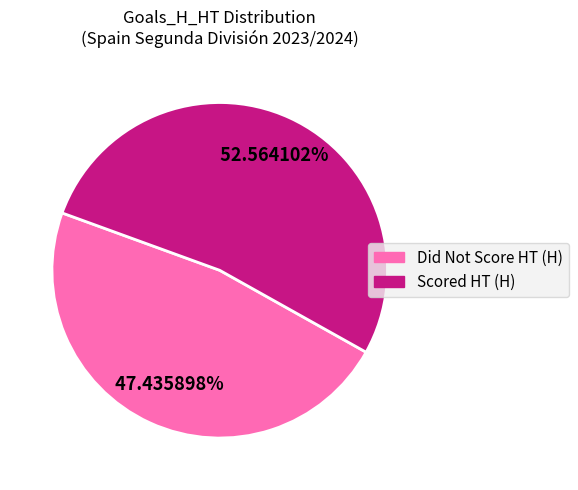

Is there any slice that represents more than half of the pie?

Yes